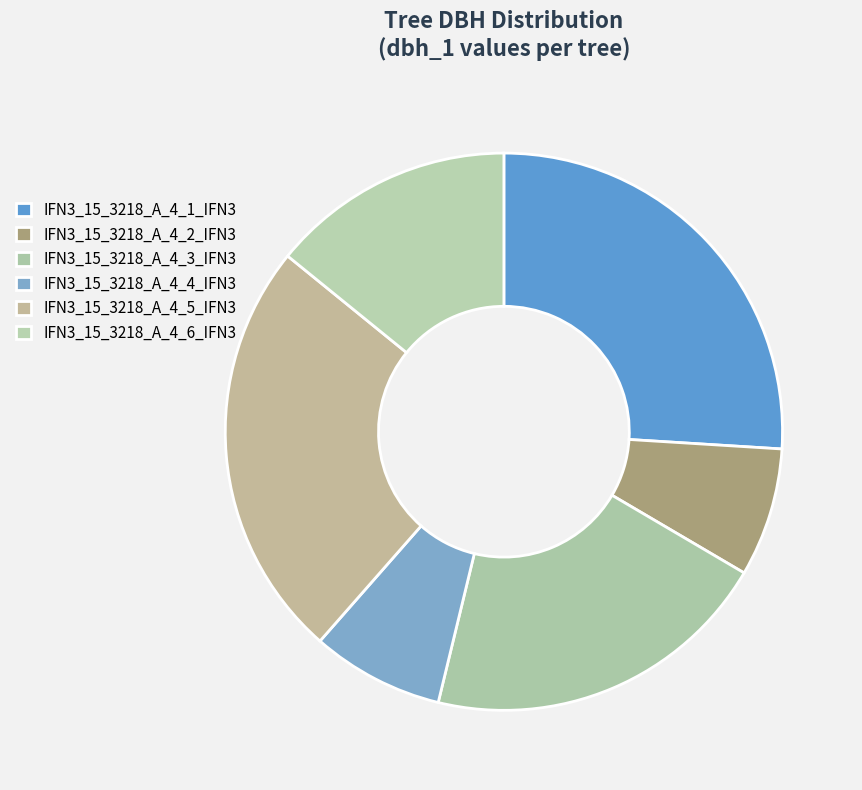

How many segments does this pie chart have?

6